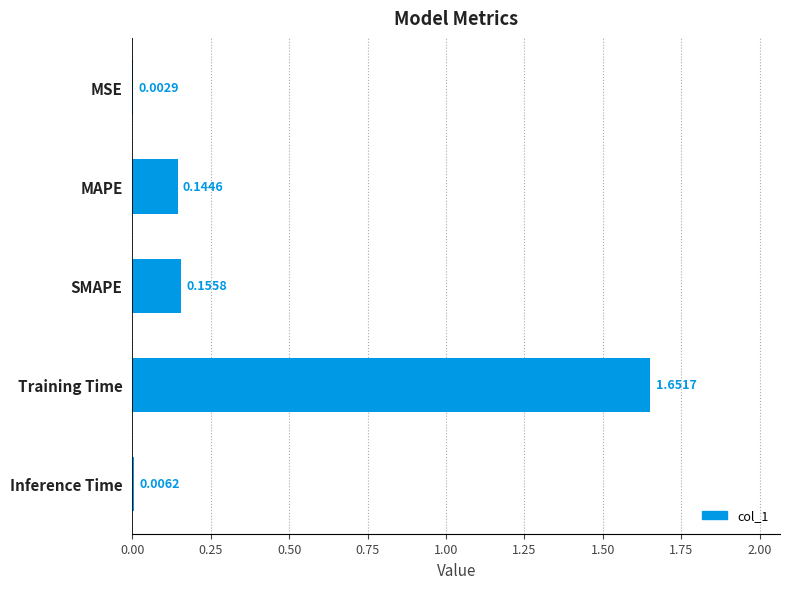

Which label corresponds to the largest value in the chart?

Training Time